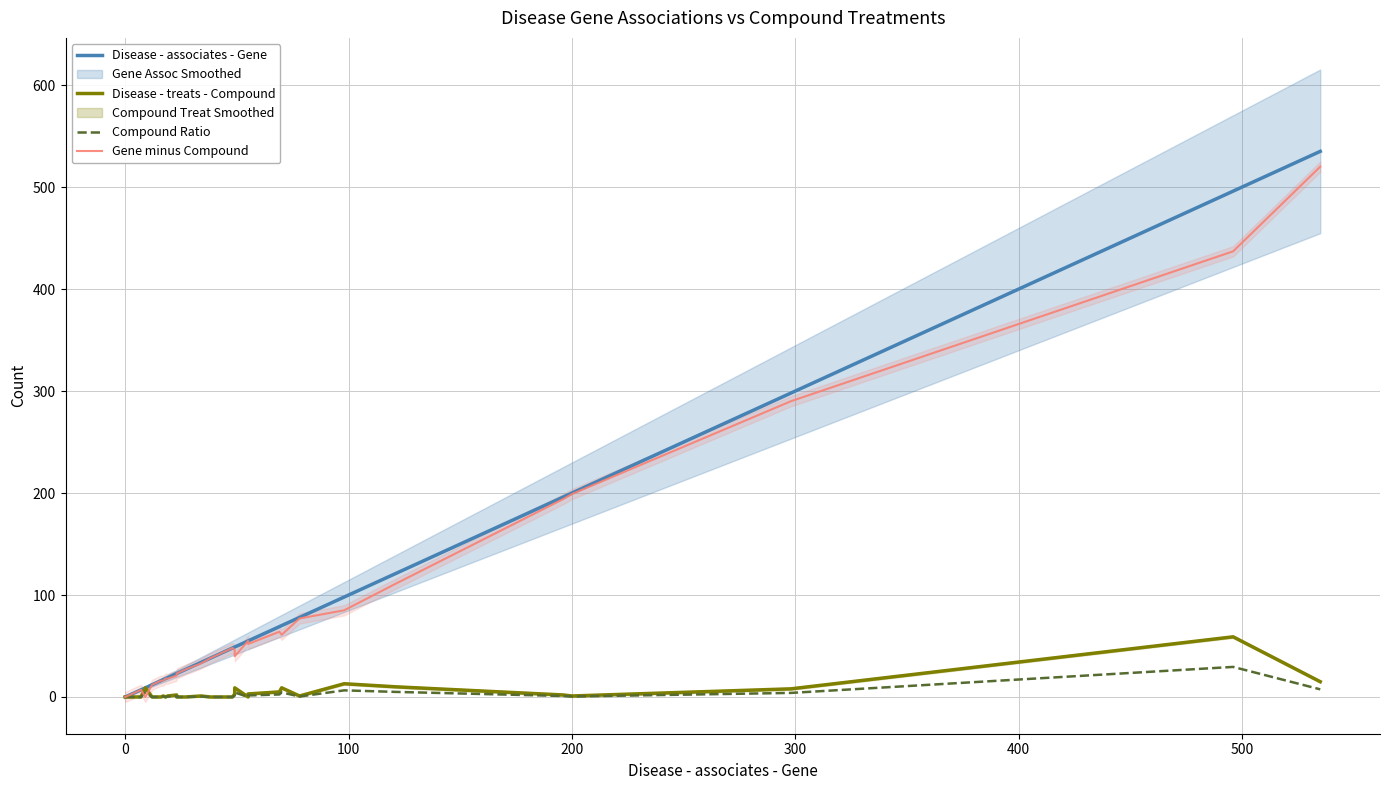

Does the chart display data point markers on the line(s)?

No